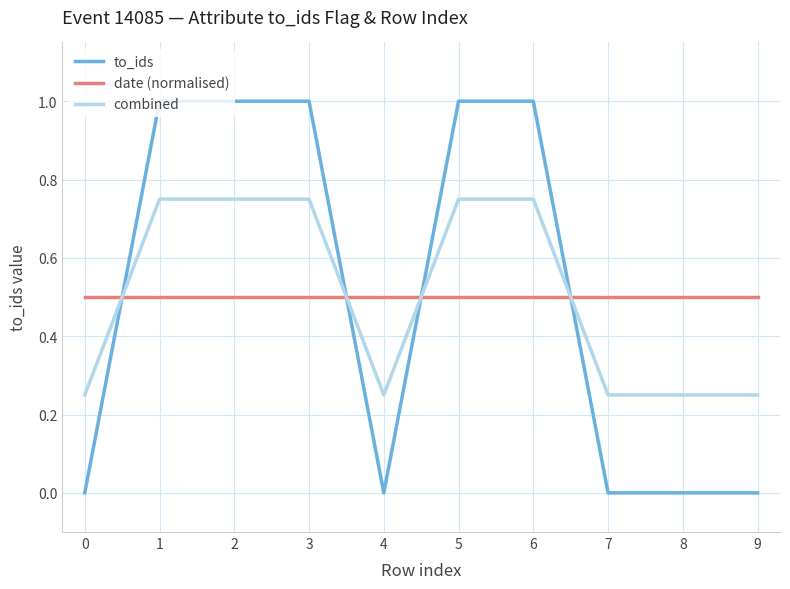

What is the difference between the second highest and second lowest values in the combined series?

0.5